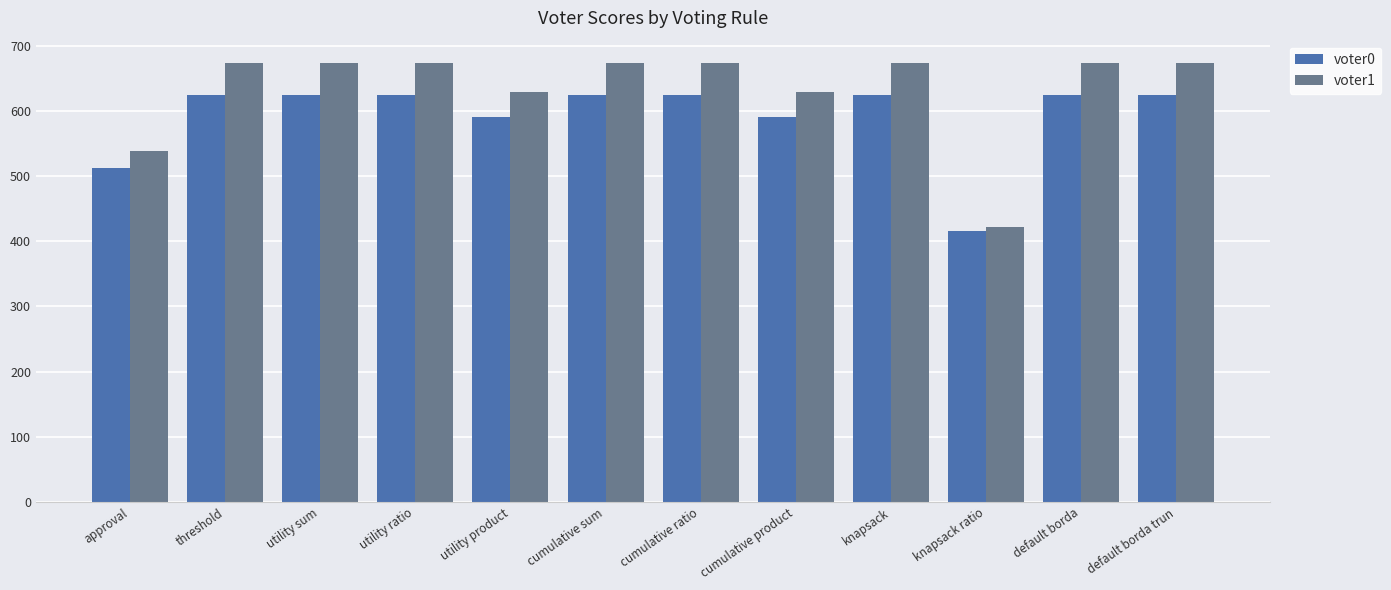

At how many categories does at least one series exceed 659?

8